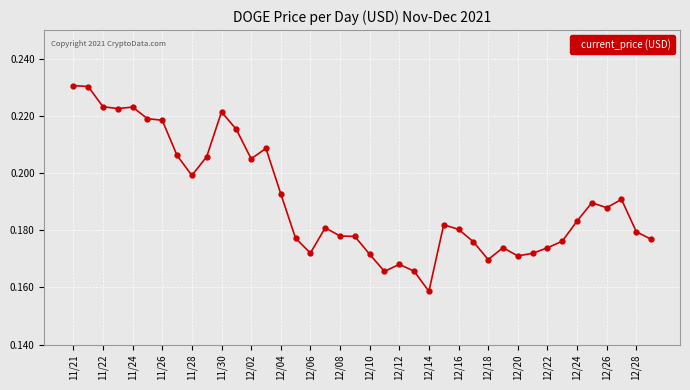

Count the values in the range 0 to 1.

40